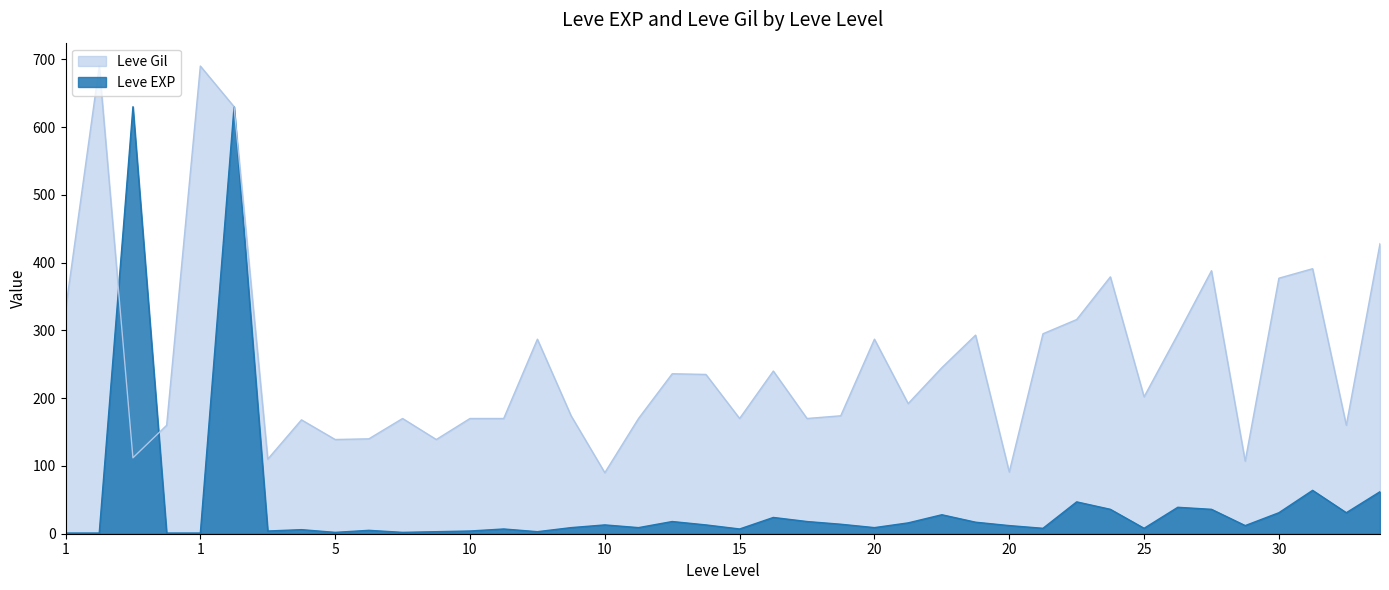

What is the sum of the Leve Gil values at 15 and 15?

471